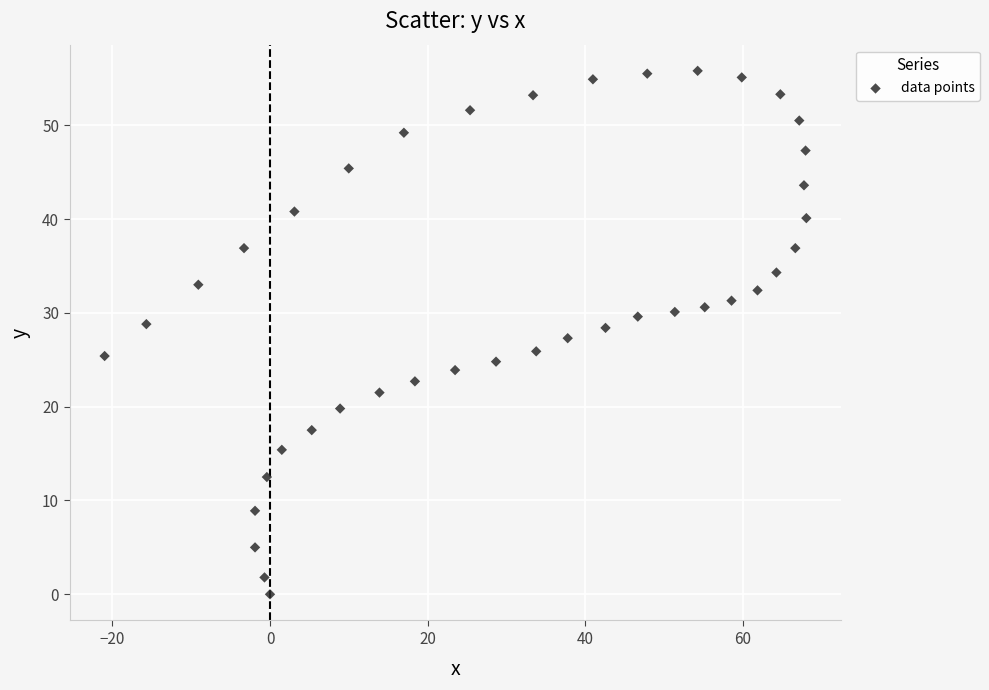

What is the range of Y values (max minus min)?

55.8